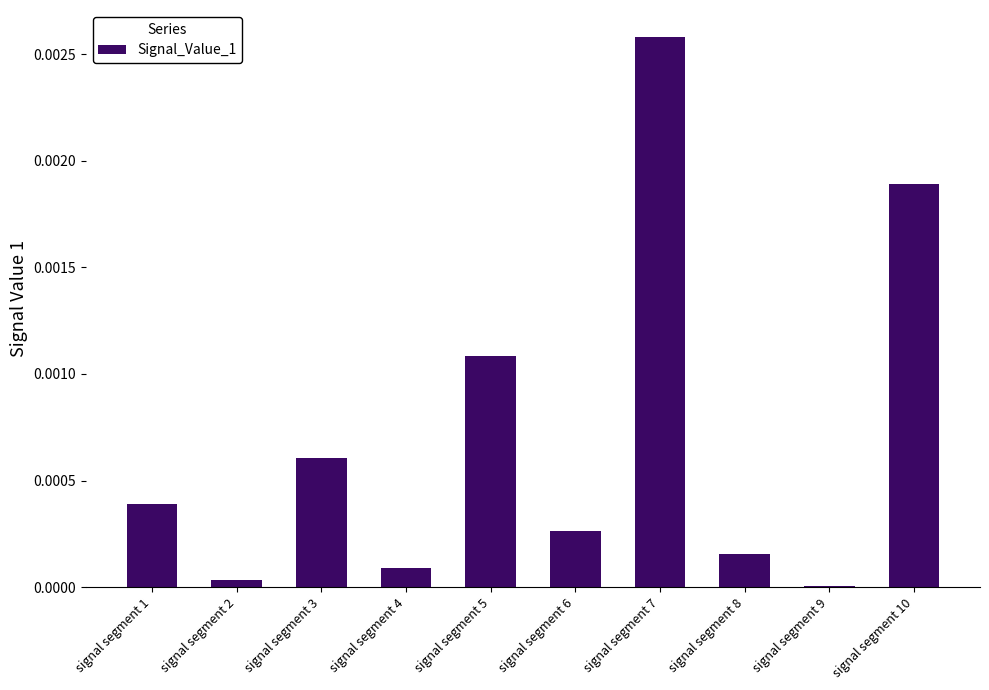

At which category does the chart reach its peak across all series?

signal segment 7